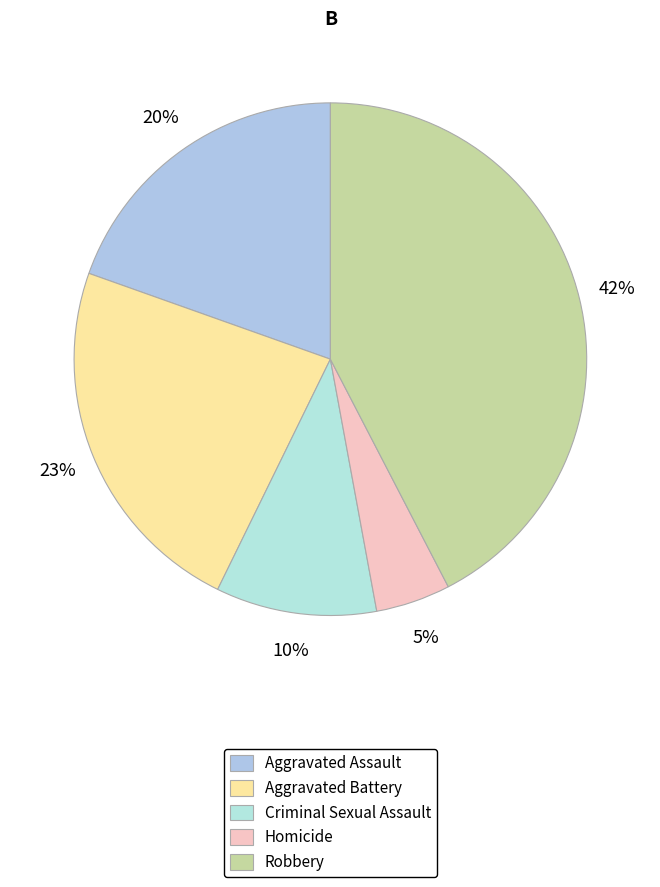

Which has a higher value, Robbery or Homicide?

Robbery